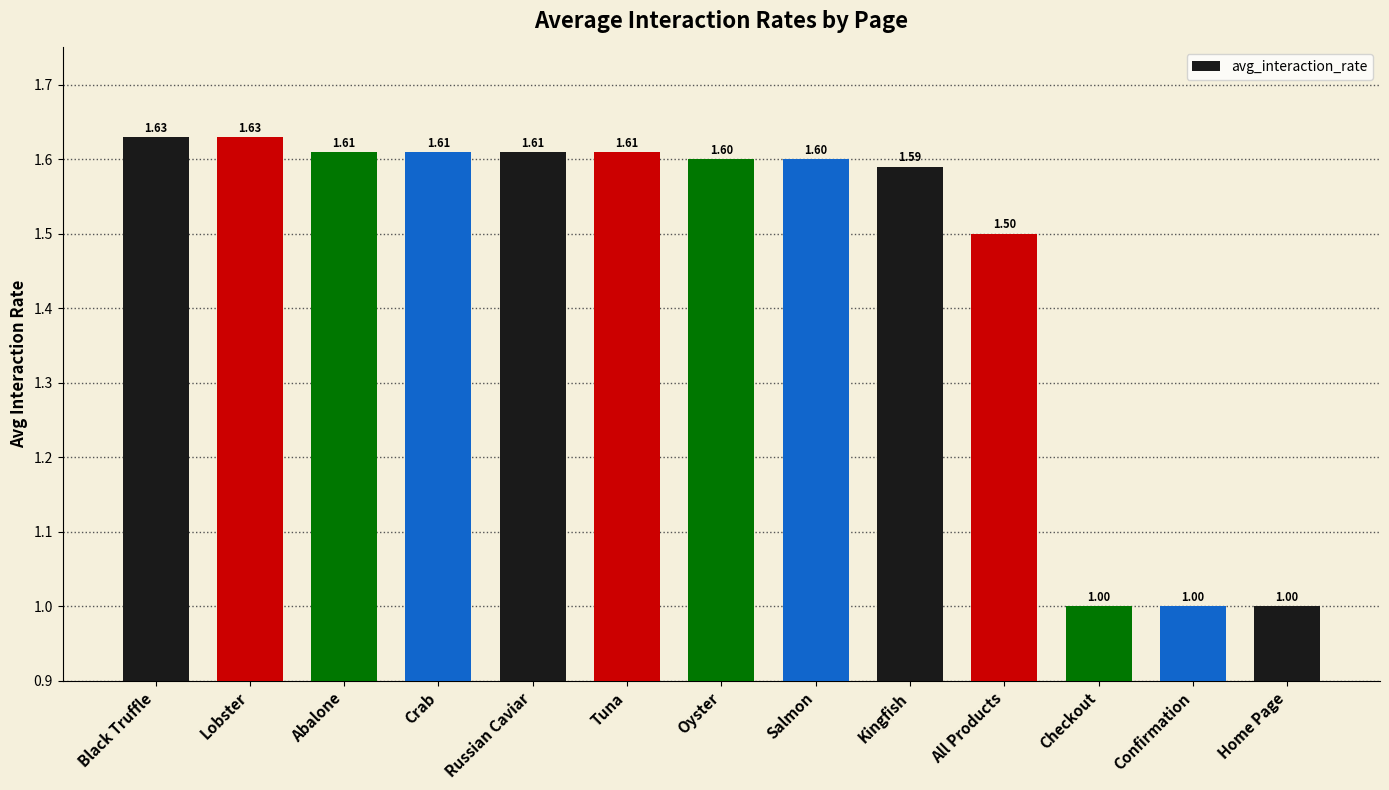

Count the values in the range 1 to 2.

13